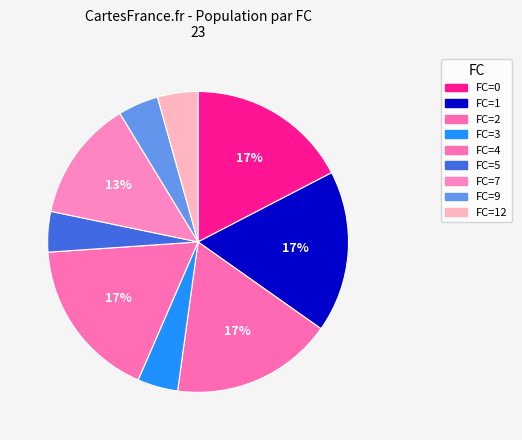

How many slices are in this pie chart?

9